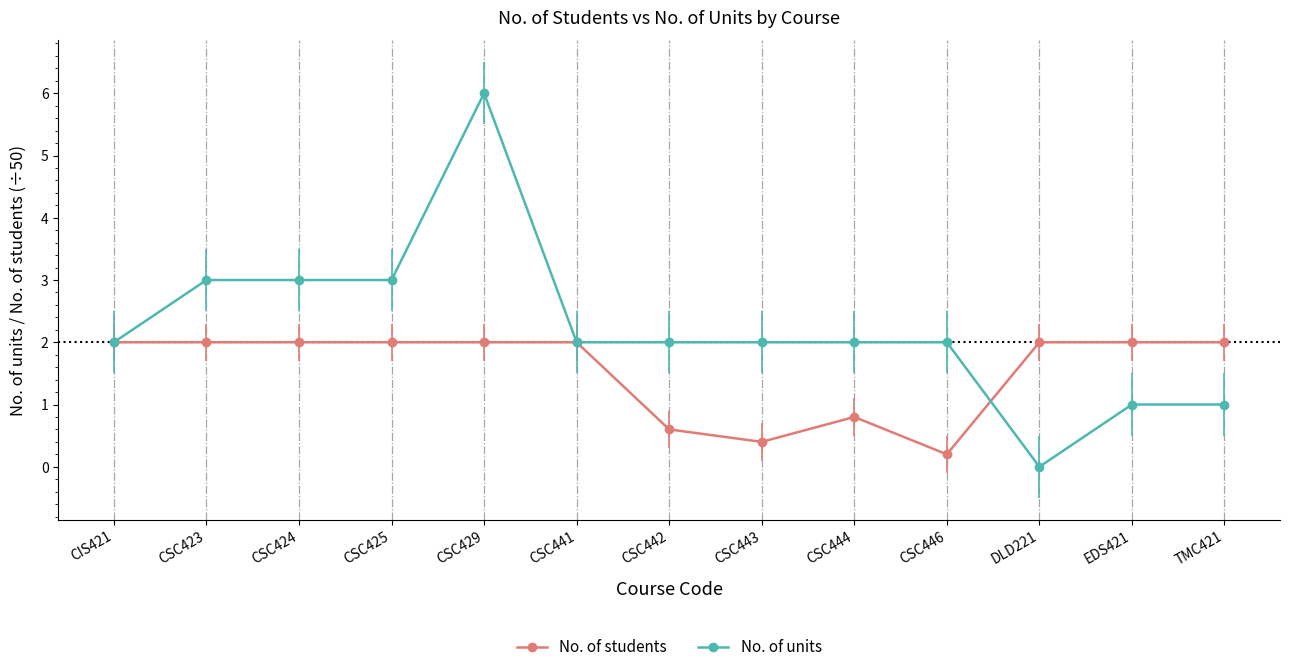

Which series has the widest spread of values?

No. of units